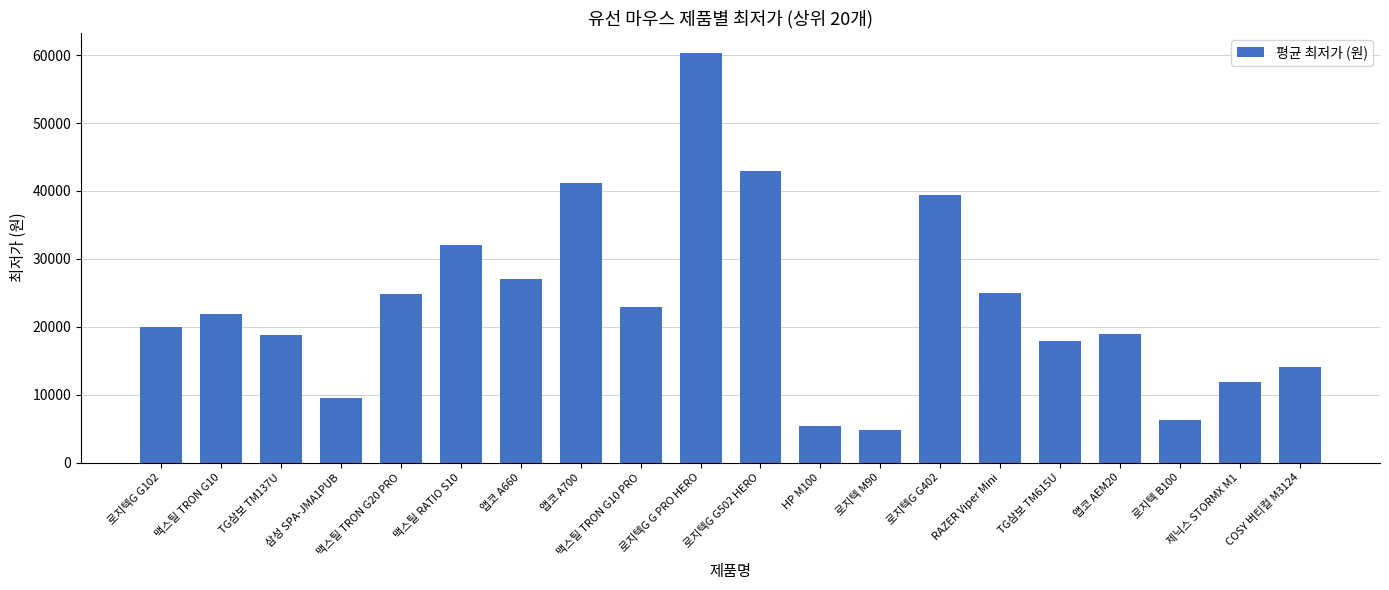

Which has a higher value, 앱코 A700 or 로지텍G G502 HERO?

로지텍G G502 HERO